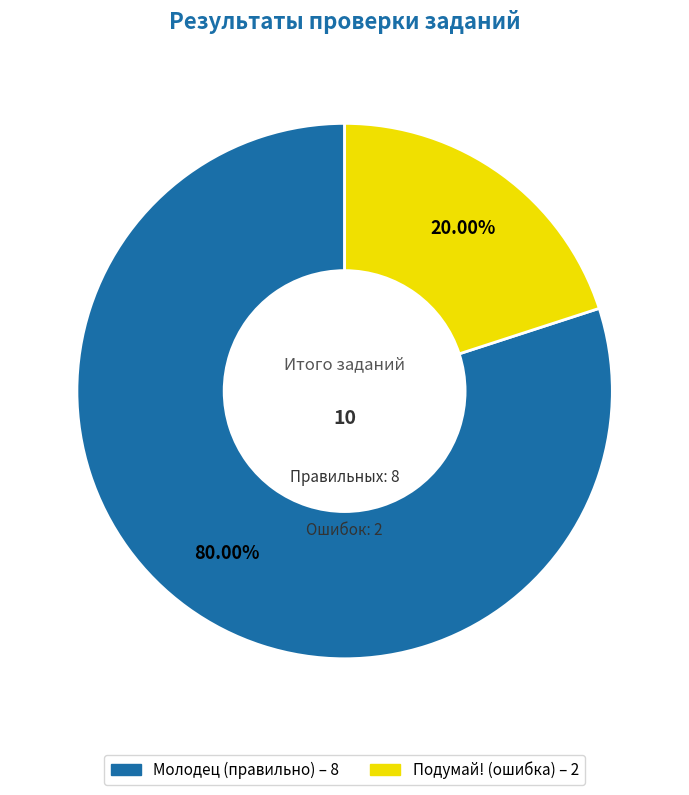

Is there a majority slice in this chart?

Yes